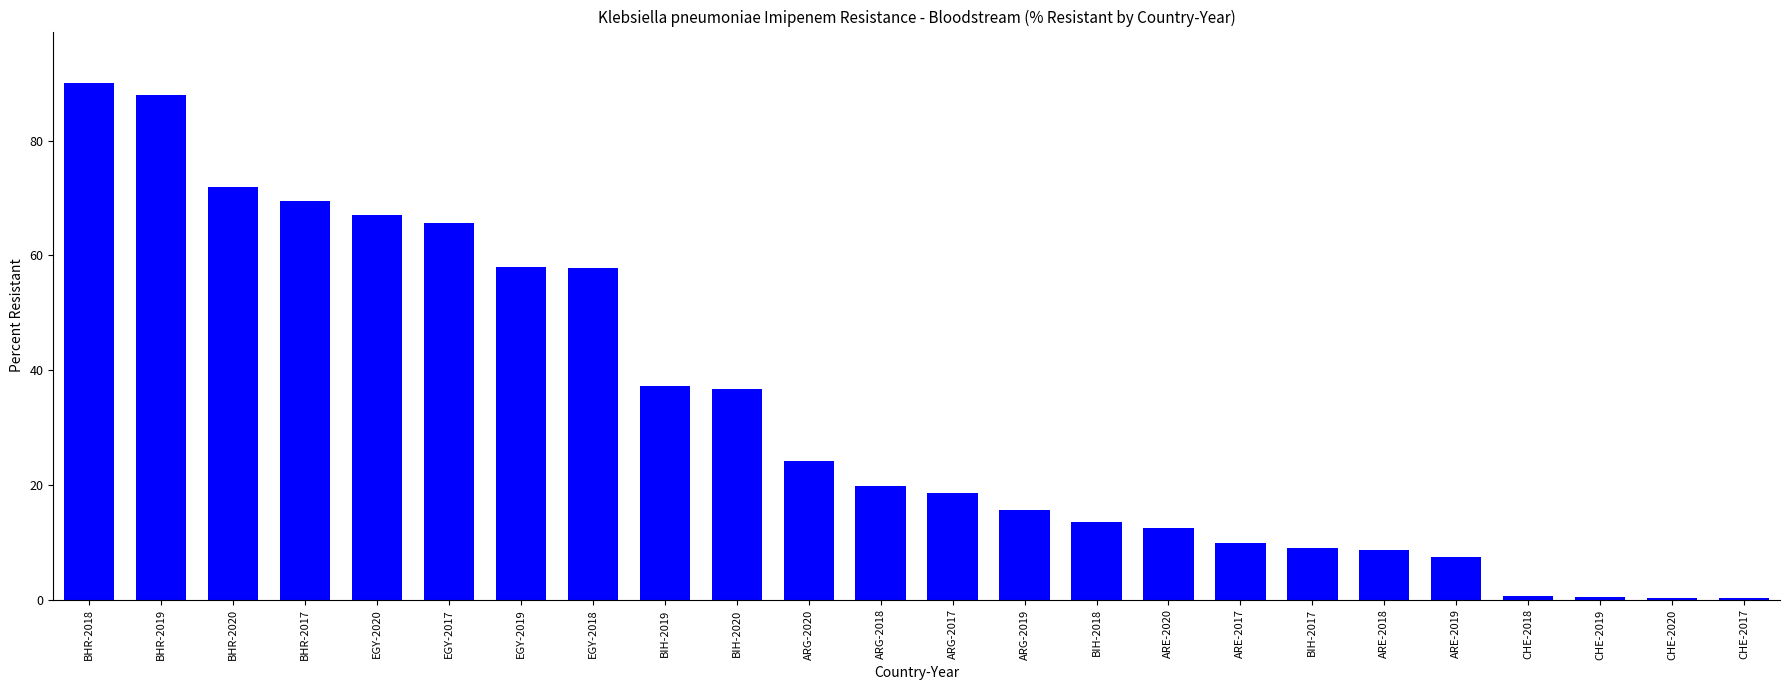

How many data points does each series have?

24